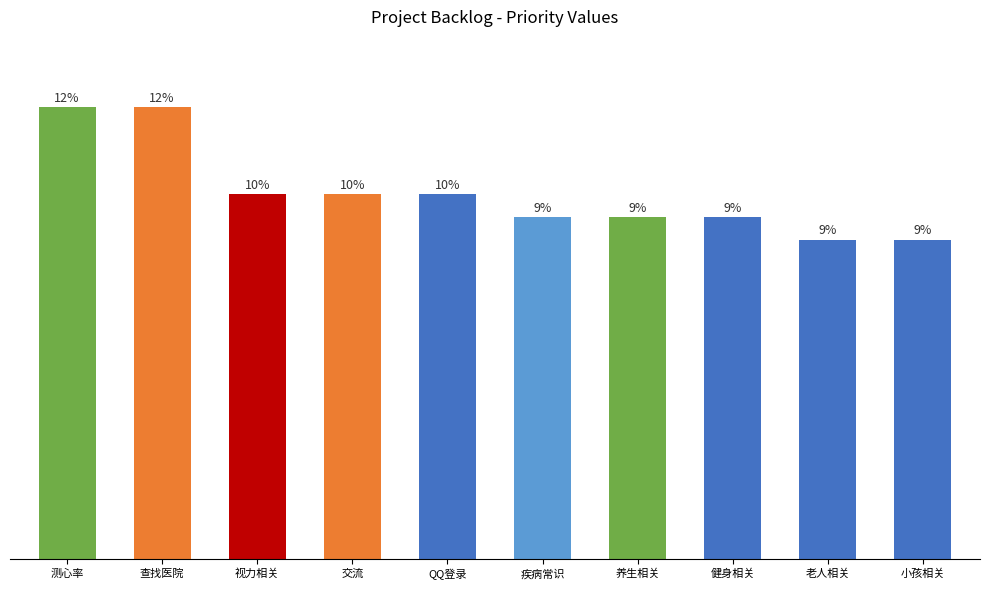

Is it true that the value at 养生相关 is 48?

False